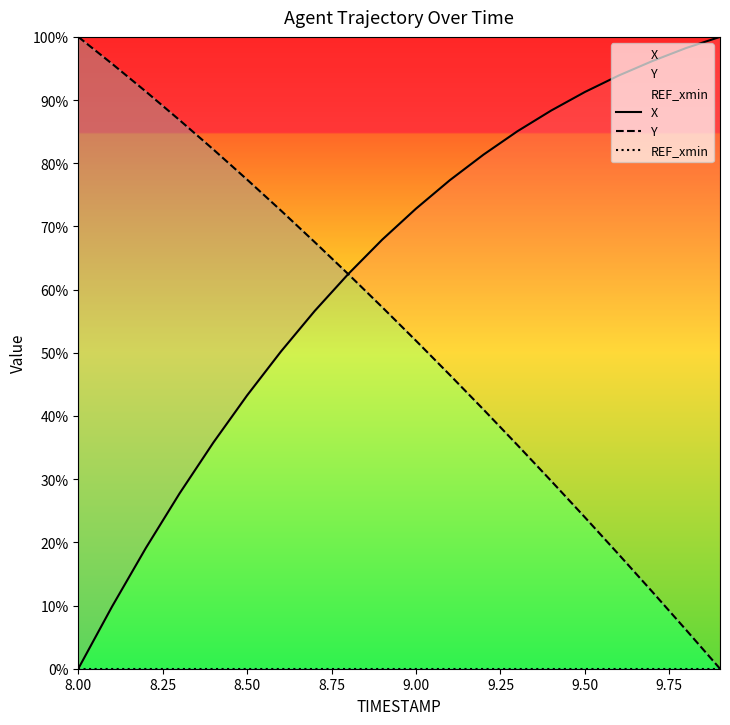

Does the chart have visible grid lines?

No